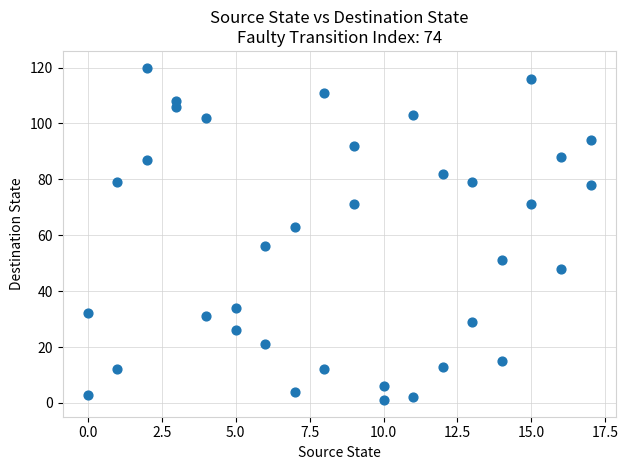

What is the range of X values (max minus min)?

17